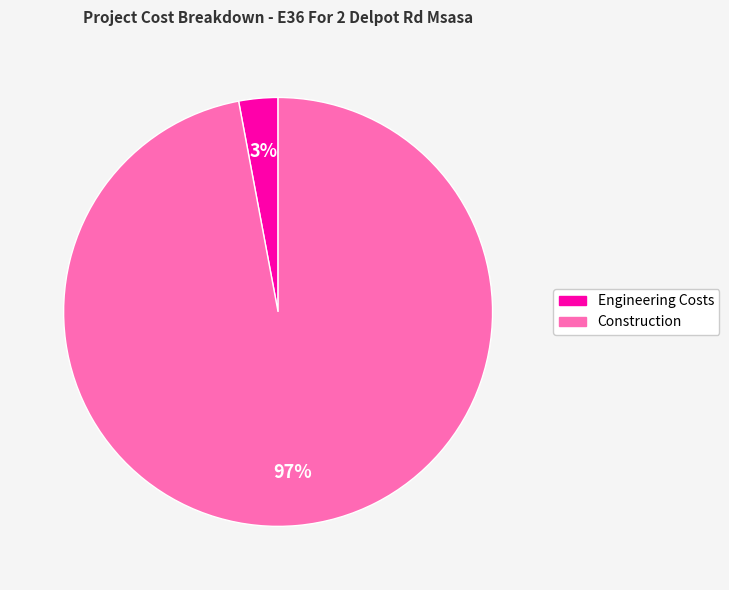

Does Construction represent more than half of the total?

Yes